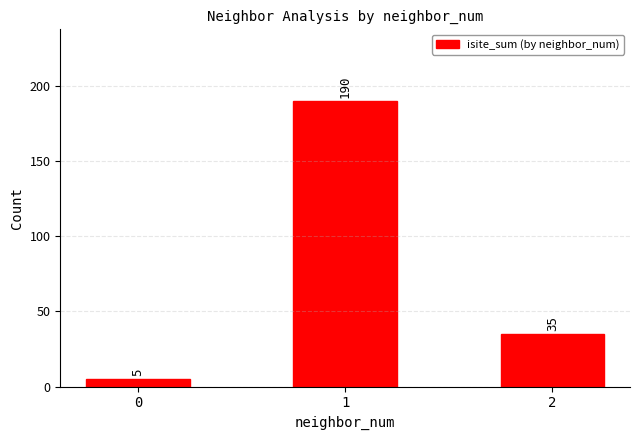

Reading left to right, what are all the values shown in this chart?

5	190	35